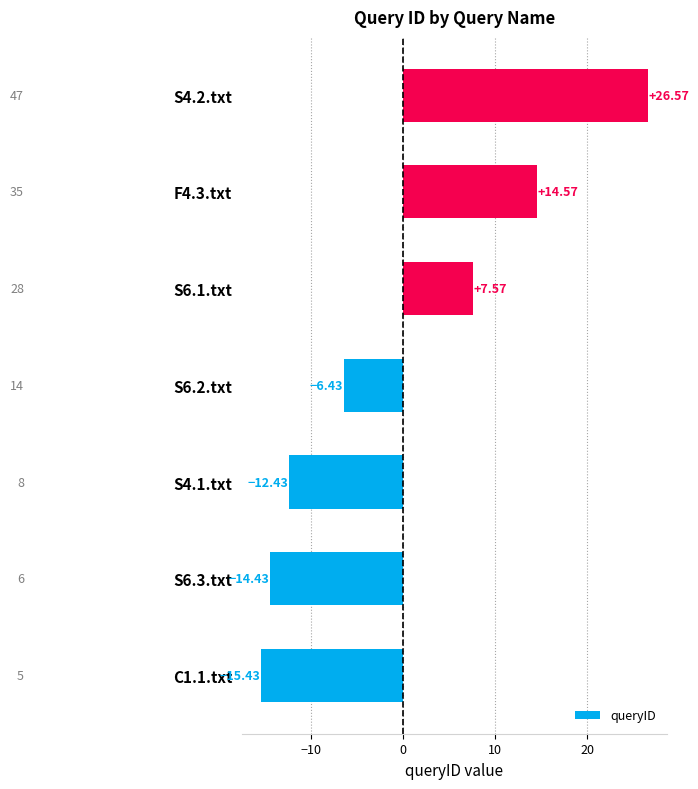

List the labels in order of value, smallest first.

C1.1.txt, S6.3.txt, S4.1.txt, S6.2.txt, S6.1.txt, F4.3.txt, S4.2.txt